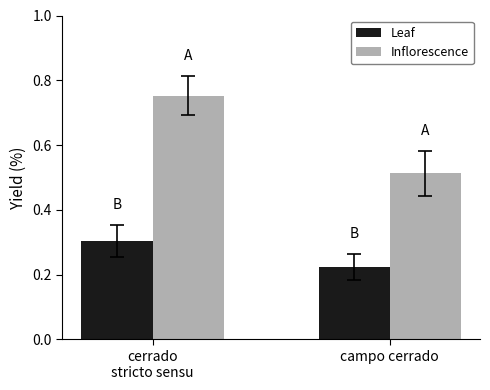

Is it true that Inflorescence equals 0.2 at cerrado
stricto sensu?

False